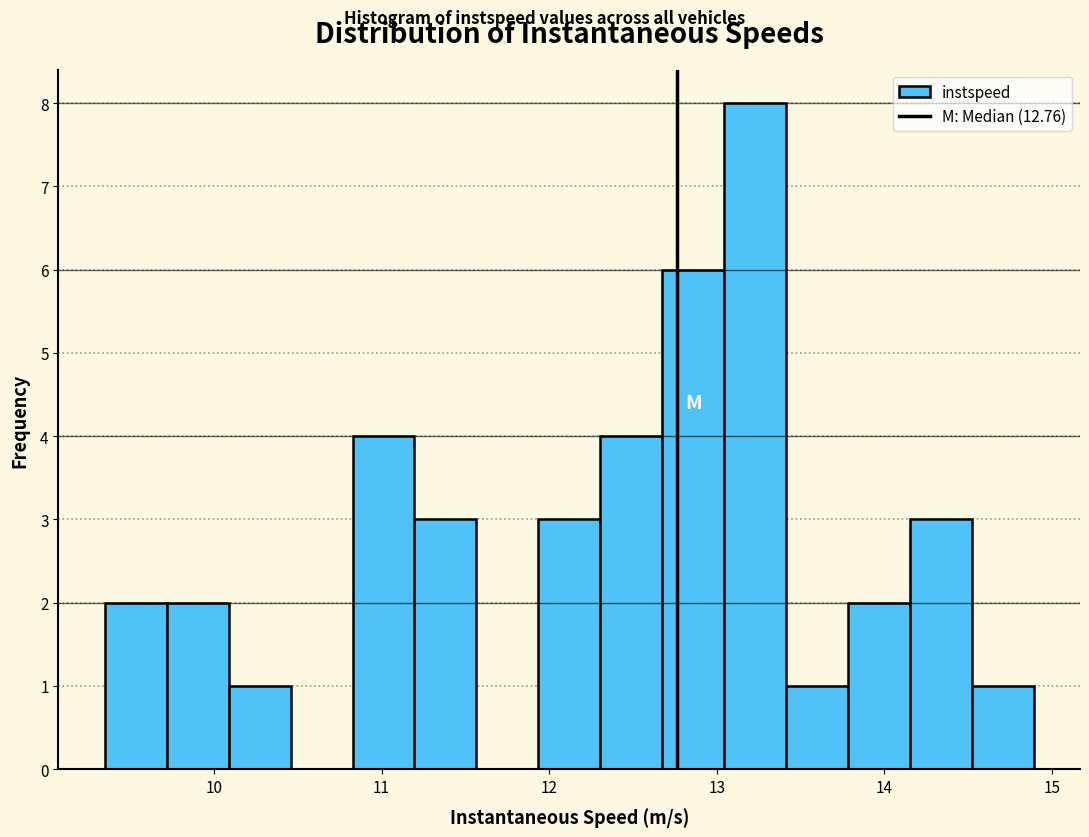

Read against the x-axis, roughly where is the centre of the tallest bar?

13.2